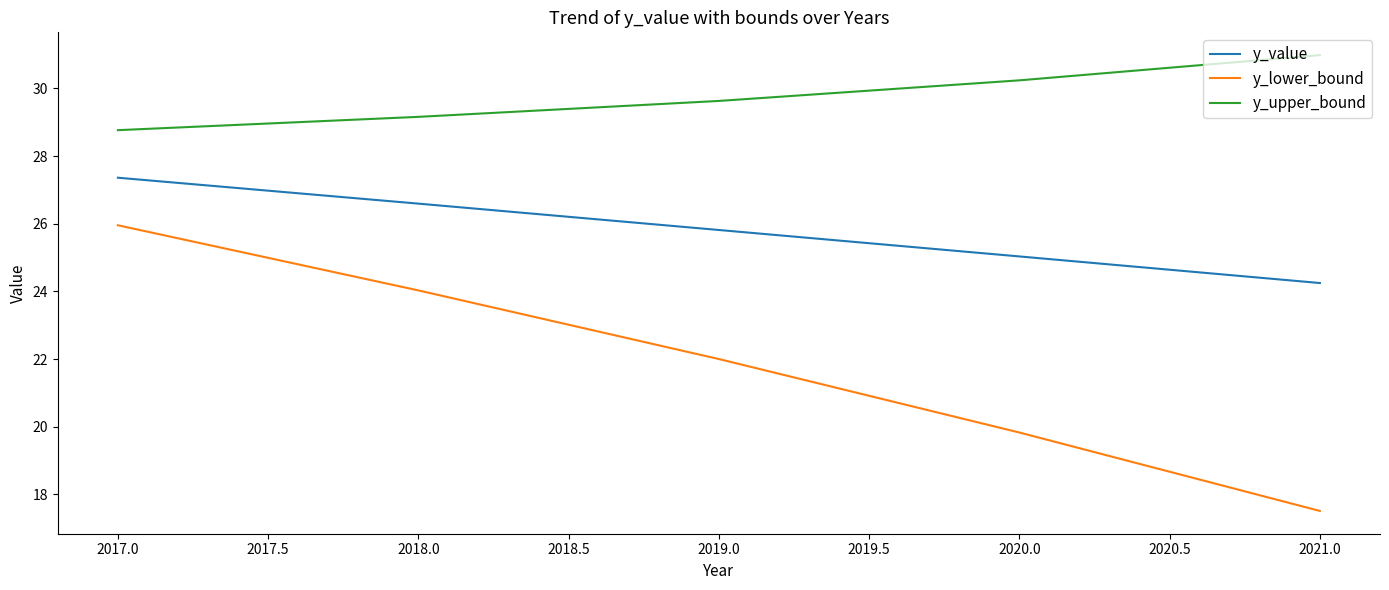

Does the chart have visible grid lines?

No